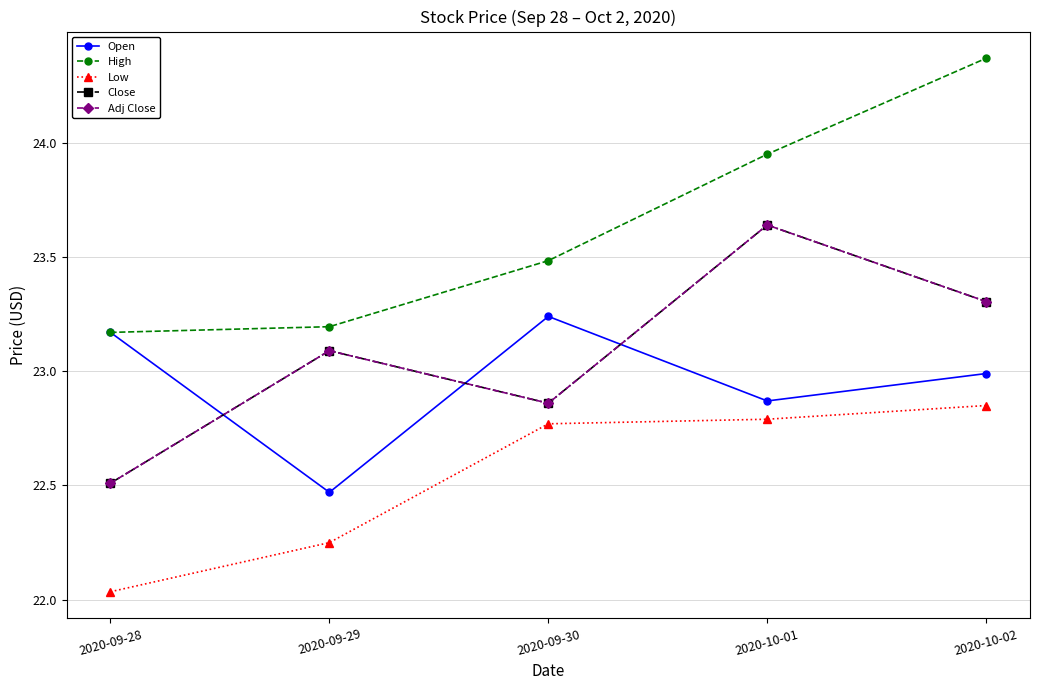

Reading right to left, extract all data points from this chart.

Open: 23.0	22.9	23.2	22.5	23.2
High: 24.4	24.0	23.5	23.2	23.2
Low: 22.9	22.8	22.8	22.2	22.0
Close: 23.3	23.6	22.9	23.1	22.5
Adj Close: 23.3	23.6	22.9	23.1	22.5